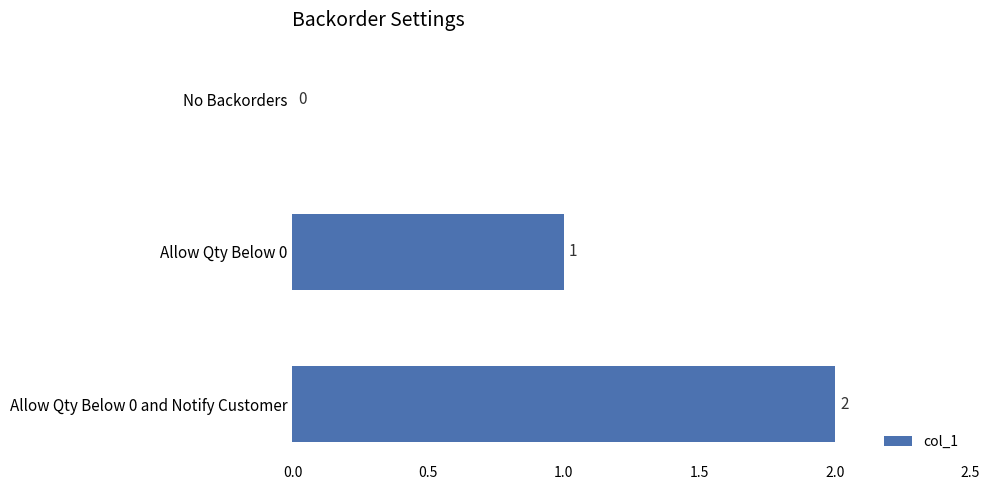

At which category does the chart reach its peak across all series?

Allow Qty Below 0 and Notify Customer